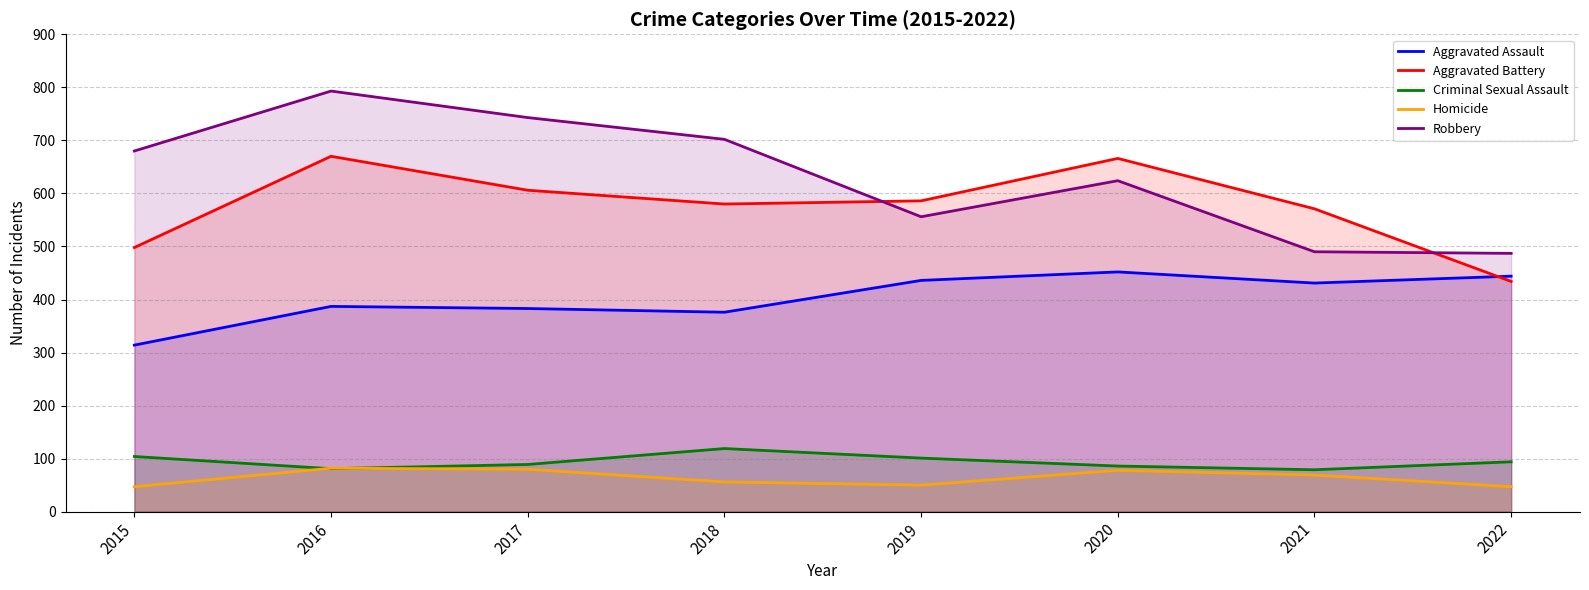

Is the value of Robbery at 2018 greater than the value of Criminal Sexual Assault at 2020?

Yes